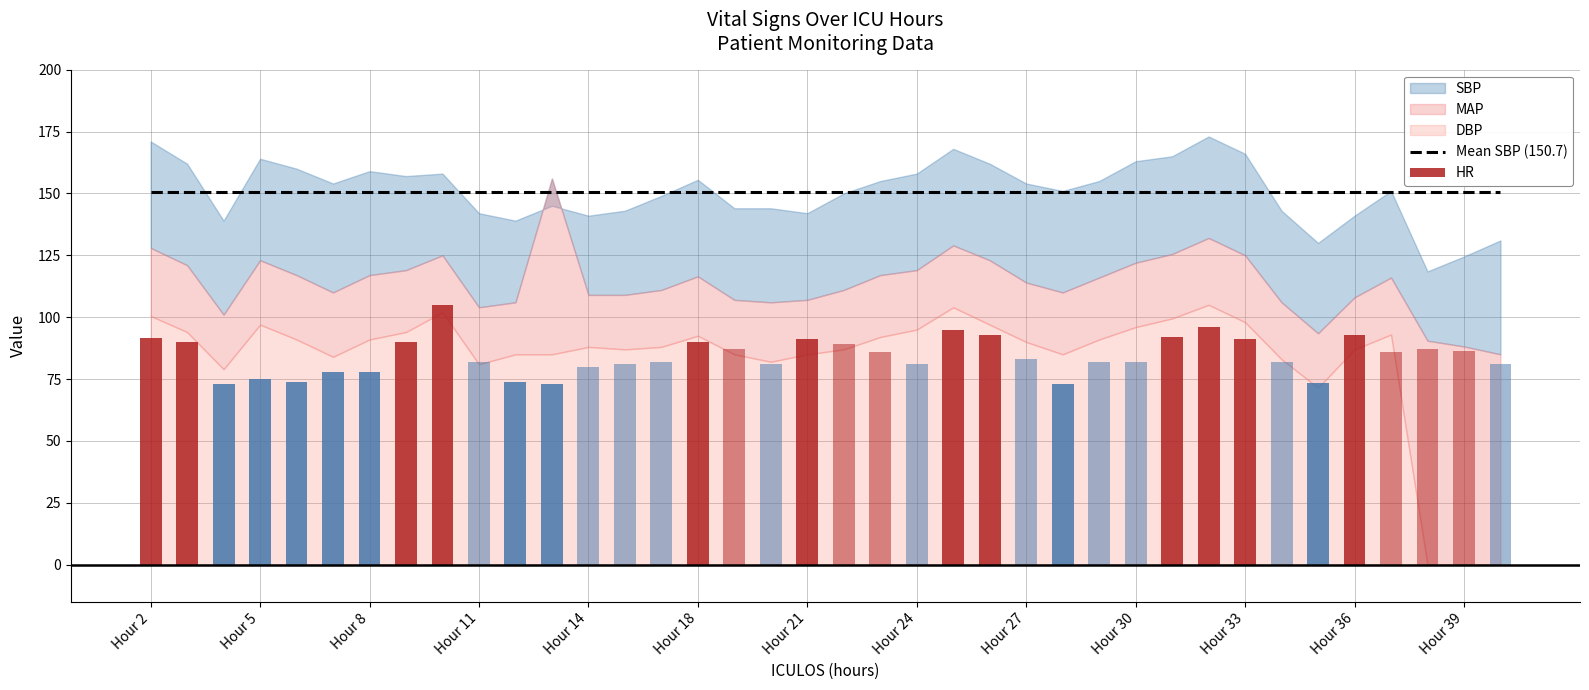

Which series has the largest total across all categories?

SBP